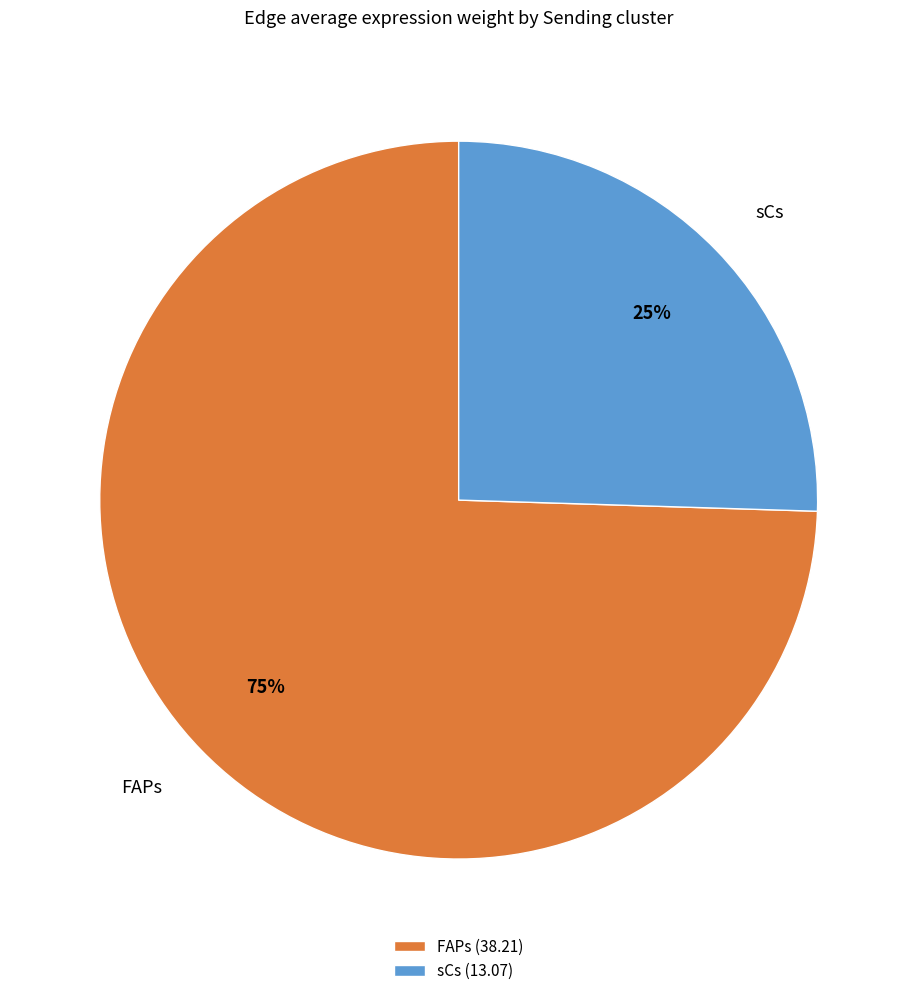

Which slice is the largest?

FAPs